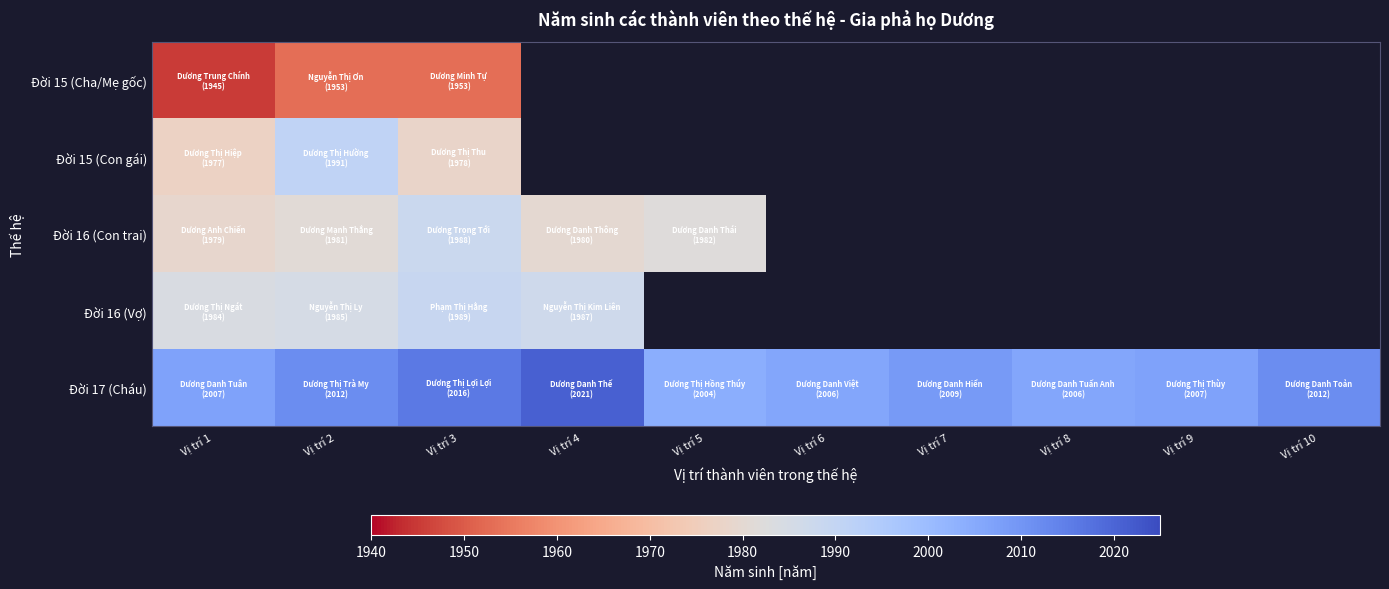

At which label is Đời 16 (Con trai) closest to 1983?

Vị trí 5